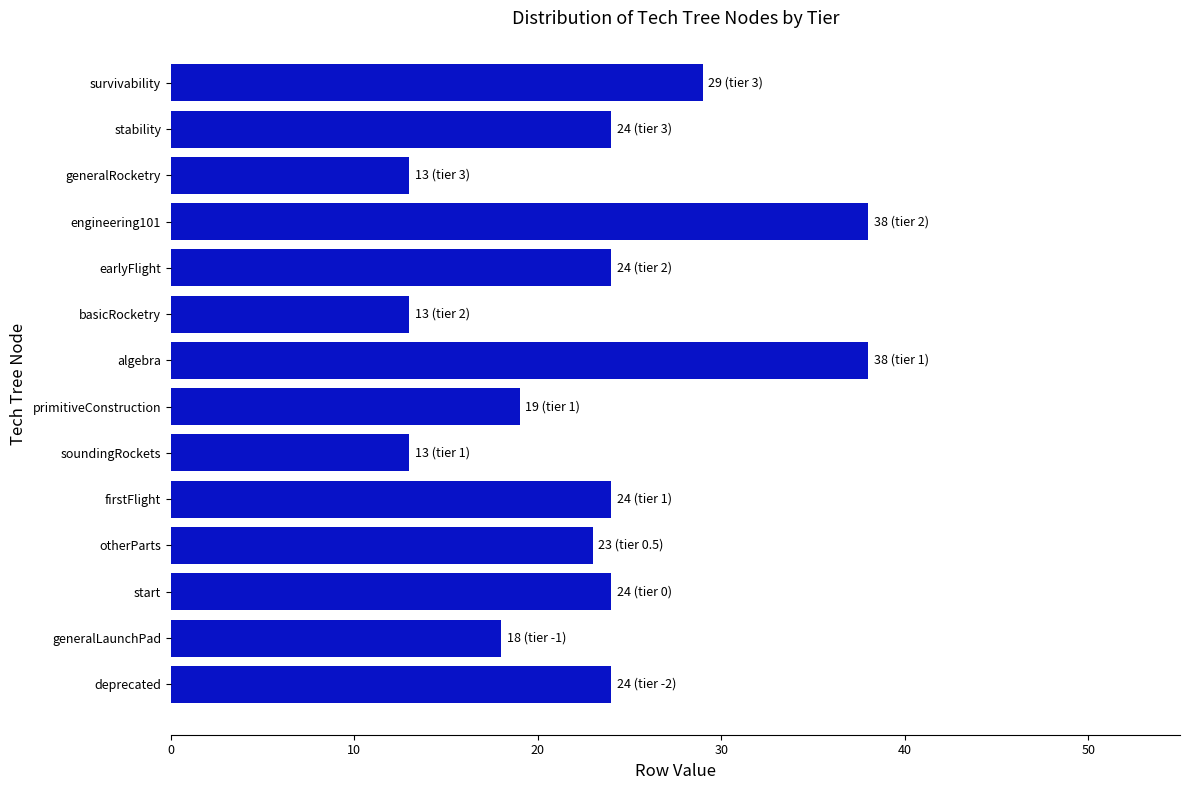

Reading top to bottom, list all the values displayed in this chart.

survivability=29	stability=24	generalRocketry=13	engineering101=38	earlyFlight=24	basicRocketry=13	algebra=38	primitiveConstruction=19	soundingRockets=13	firstFlight=24	otherParts=23	start=24	generalLaunchPad=18	deprecated=24